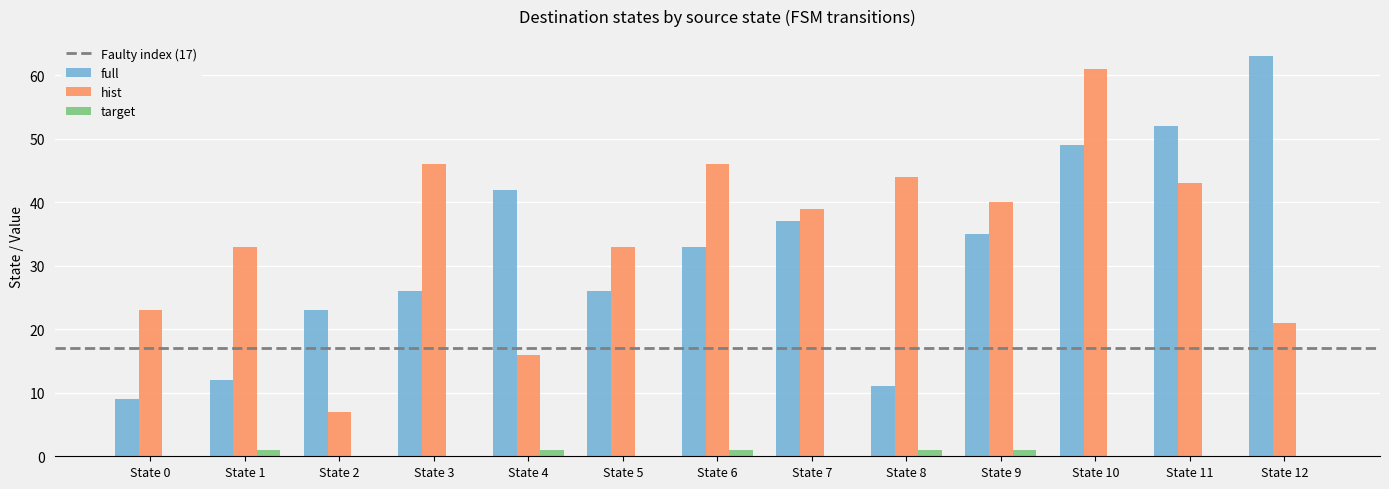

Is the value of target at State 5 greater than the value of full at State 5?

No